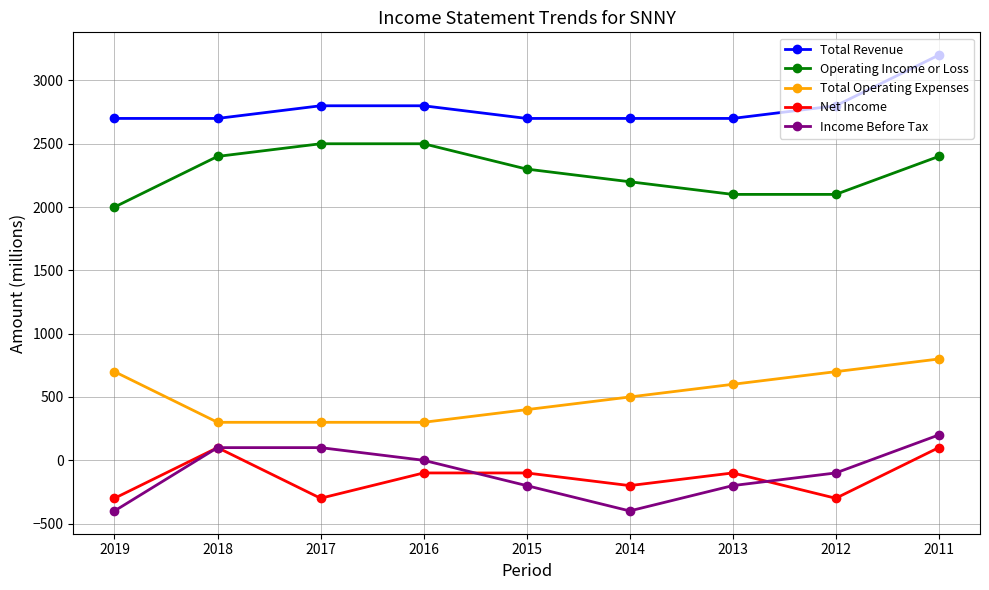

Which series has the largest total across all categories?

Total Revenue